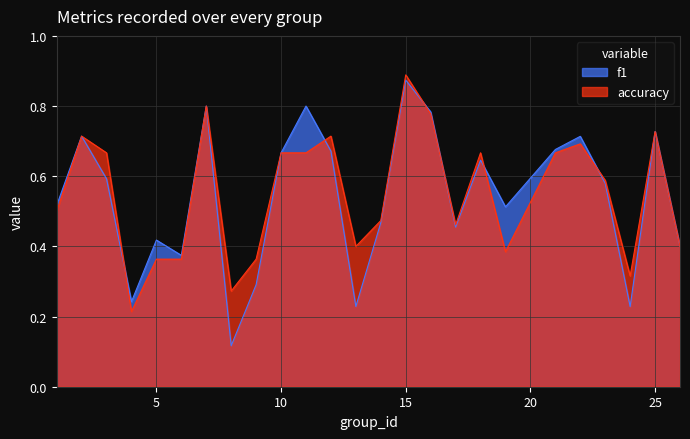

At which category does f1 reach its first local valley?

4